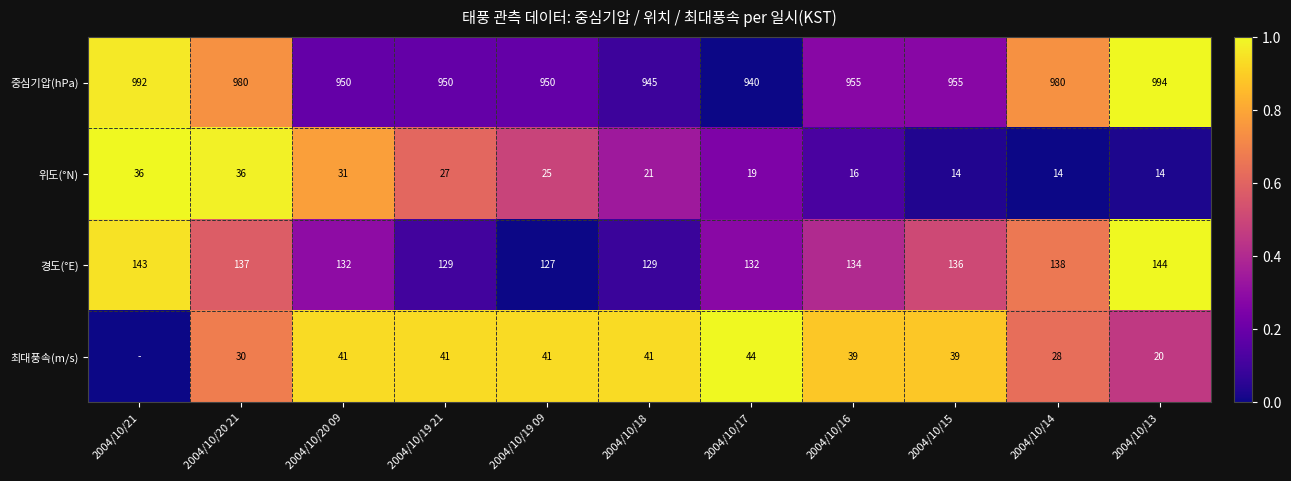

Which category has the lowest value across all series?

2004/10/17